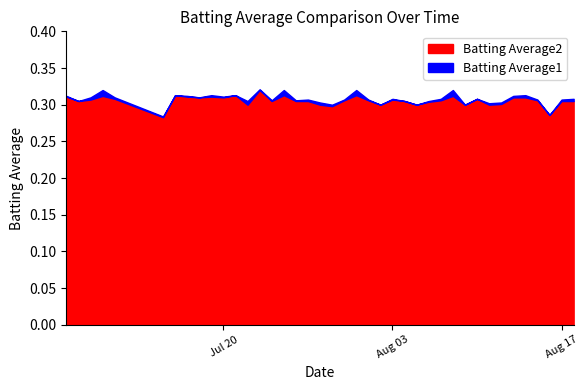

Reading left to right, what are all the values shown in this chart?

Batting Average1: 0=0.3	1=0.3	2=0.3	3=0.3	4=0.3	5=0.3	6=0.3	7=0.3	8=0.3	9=0.3	10=0.3	11=0.3	12=0.3	13=0.3	14=0.3	15=0.3	16=0.3	17=0.3	18=0.3	19=0.3	20=0.3	21=0.3	22=0.3	23=0.3	24=0.3	25=0.3	26=0.3	27=0.3	28=0.3	29=0.3	30=0.3	31=0.3	32=0.3	33=0.3	34=0.3	35=0.3	36=0.3	37=0.3	38=0.3	39=0.3
Batting Average2: 0=0.3	1=0.3	2=0.3	3=0.3	4=0.3	5=0.3	6=0.3	7=0.3	8=0.3	9=0.3	10=0.3	11=0.3	12=0.3	13=0.3	14=0.3	15=0.3	16=0.3	17=0.3	18=0.3	19=0.3	20=0.3	21=0.3	22=0.3	23=0.3	24=0.3	25=0.3	26=0.3	27=0.3	28=0.3	29=0.3	30=0.3	31=0.3	32=0.3	33=0.3	34=0.3	35=0.3	36=0.3	37=0.3	38=0.3	39=0.3